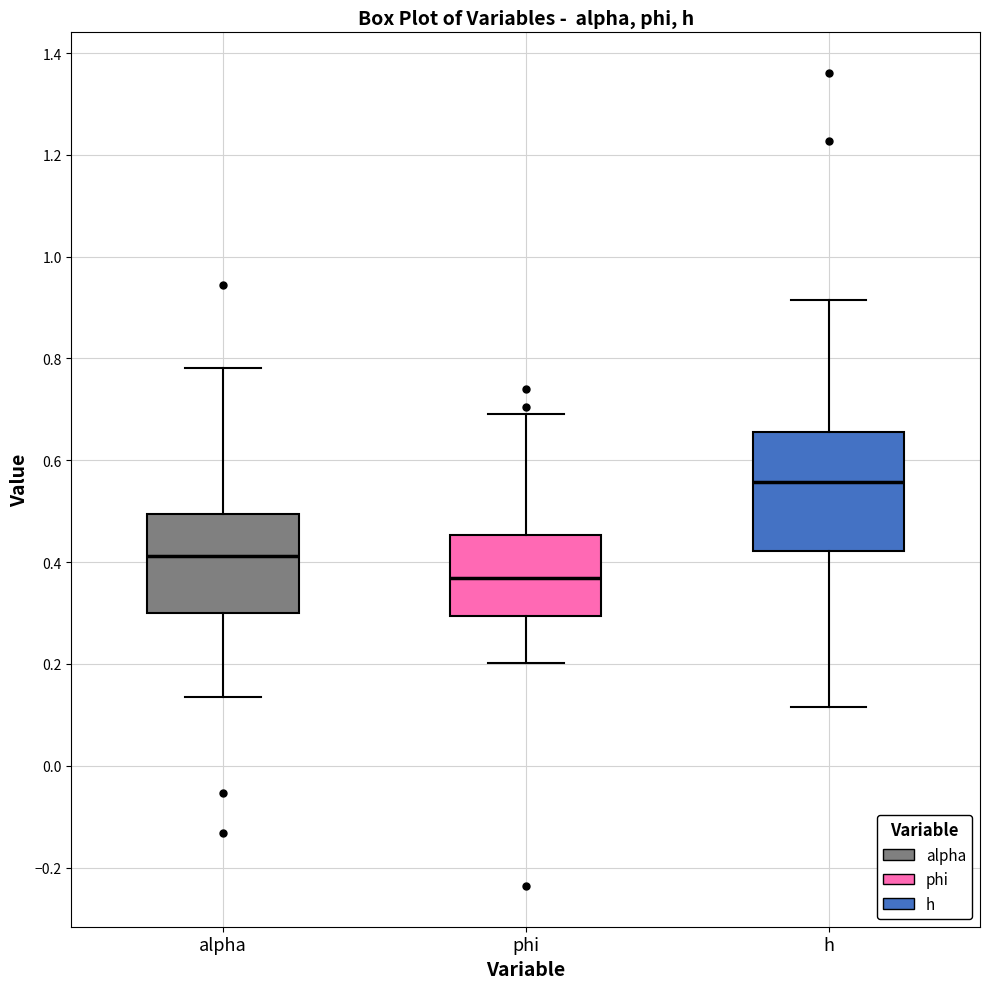

Which box is the tallest, from its lower edge to its upper edge?

h